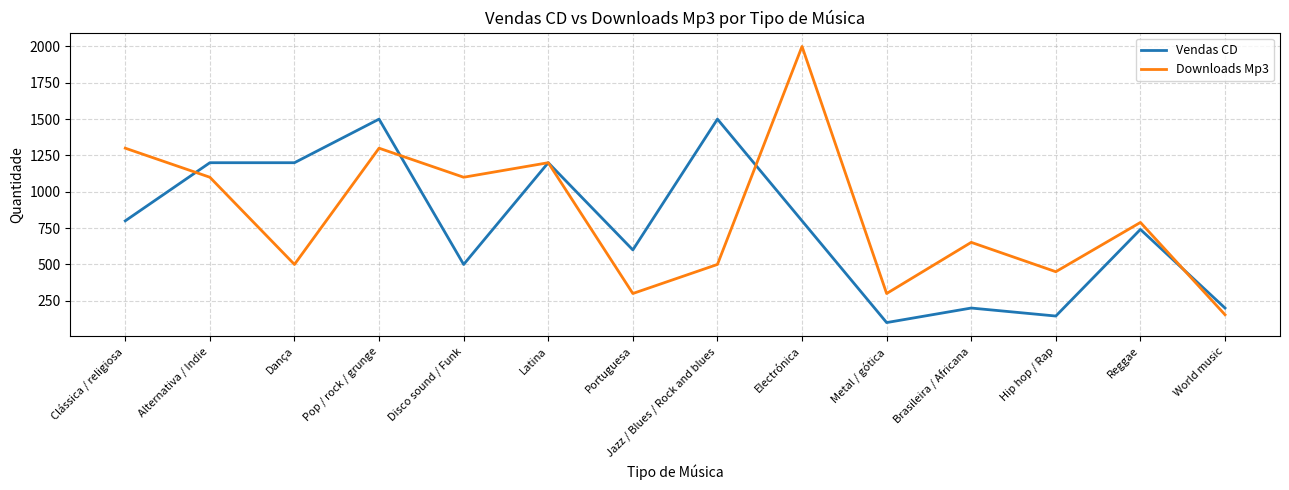

At Disco sound / Funk, list the series in order from largest to smallest.

Downloads Mp3, Vendas CD